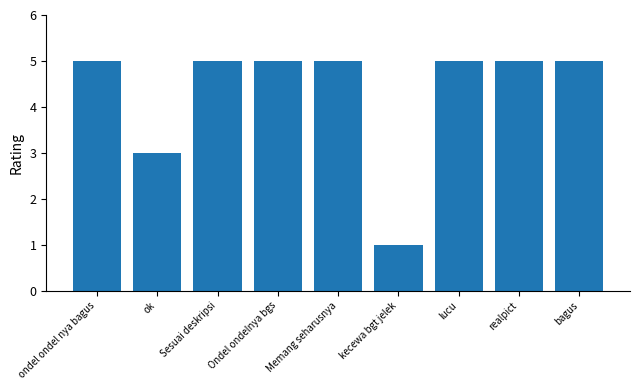

What is the label of the 1st bar from the right?

bagus